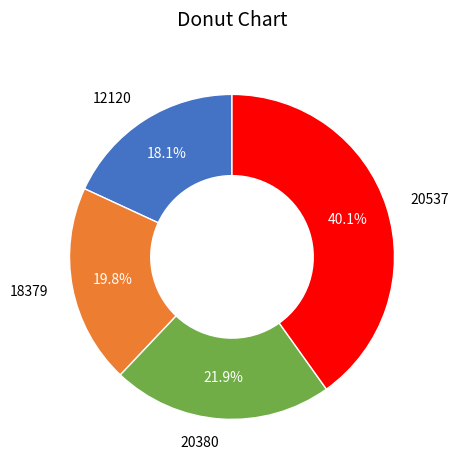

Do 20537 and 20380 together represent more than half of the pie?

Yes